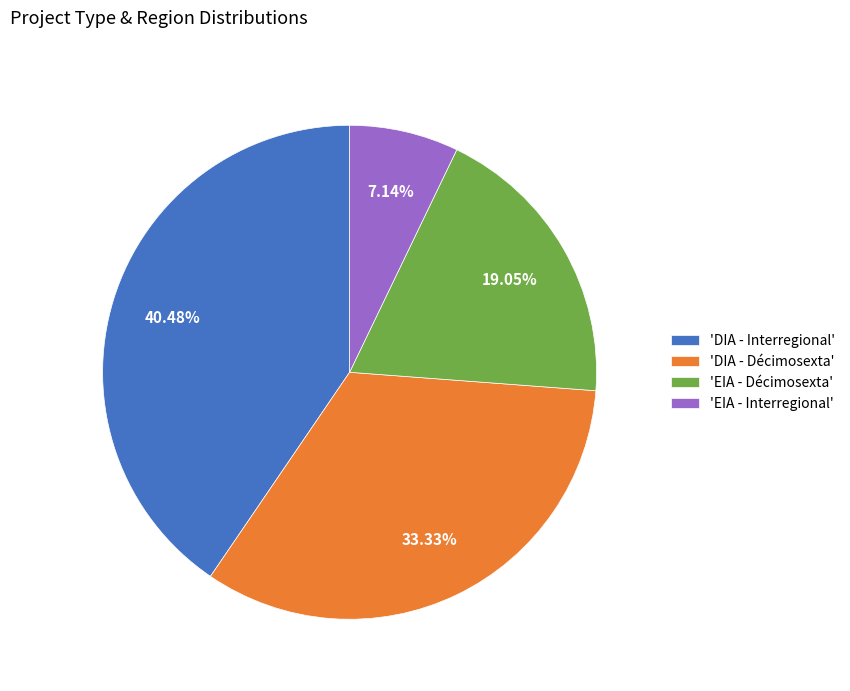

Which slice is the largest?

'DIA - Interregional'